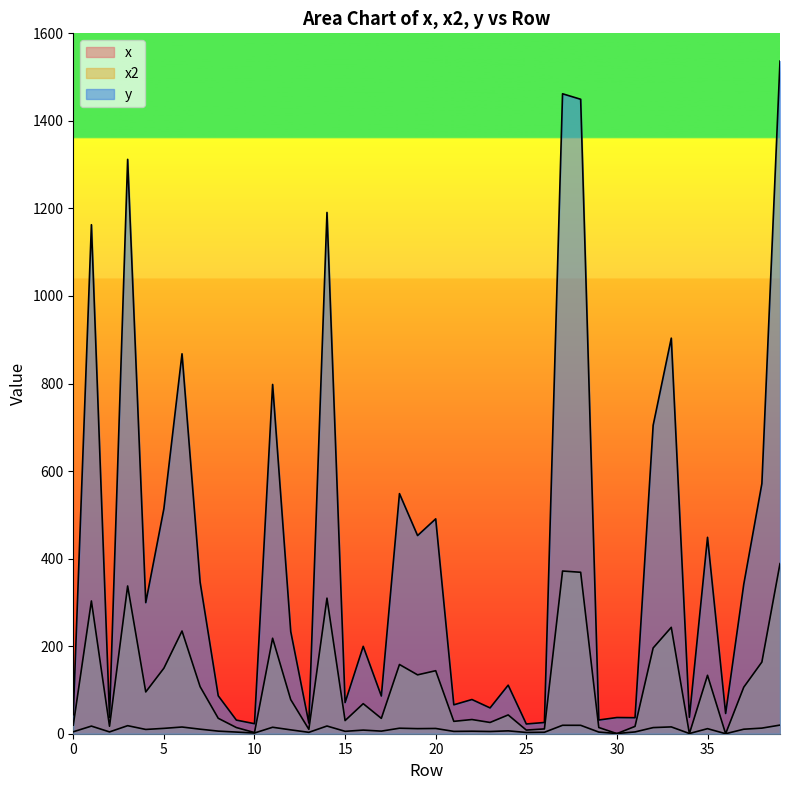

At which label does y first exceed 233?

1